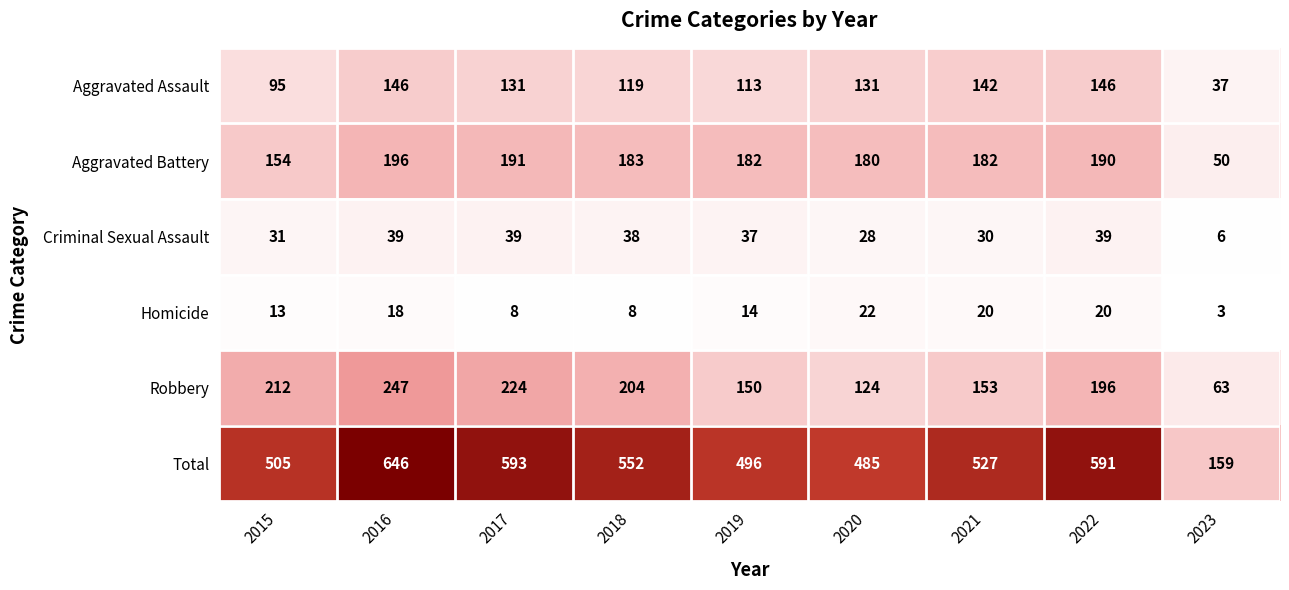

What is the highest value of the Aggravated Battery series?

196